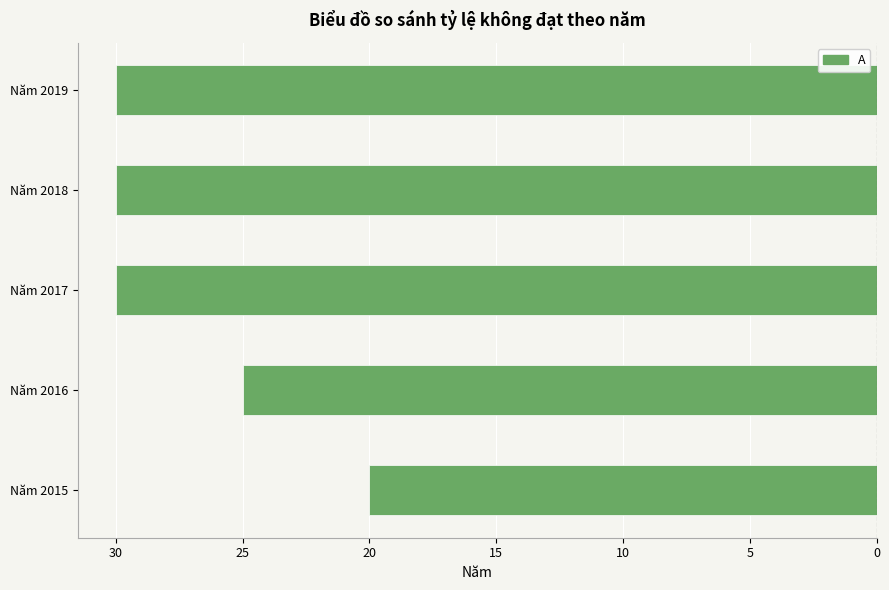

Does the chart contain any negative values?

Yes